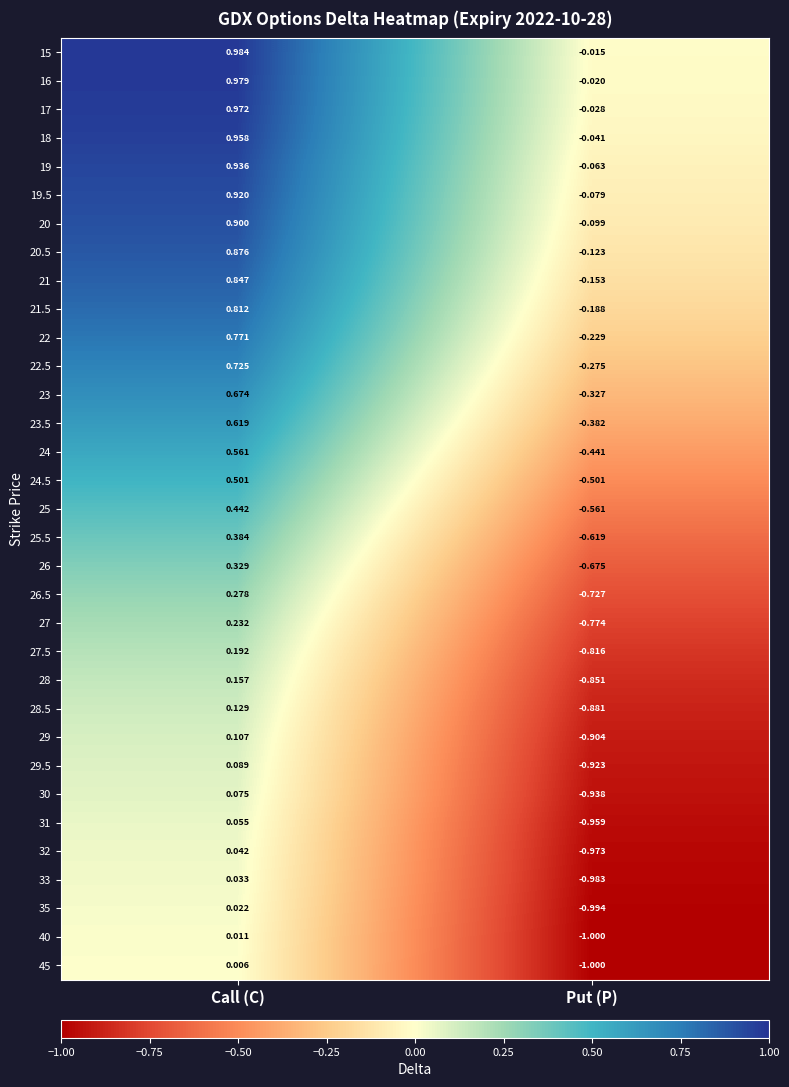

At which label is 19.5 closest to 0?

Put (P)